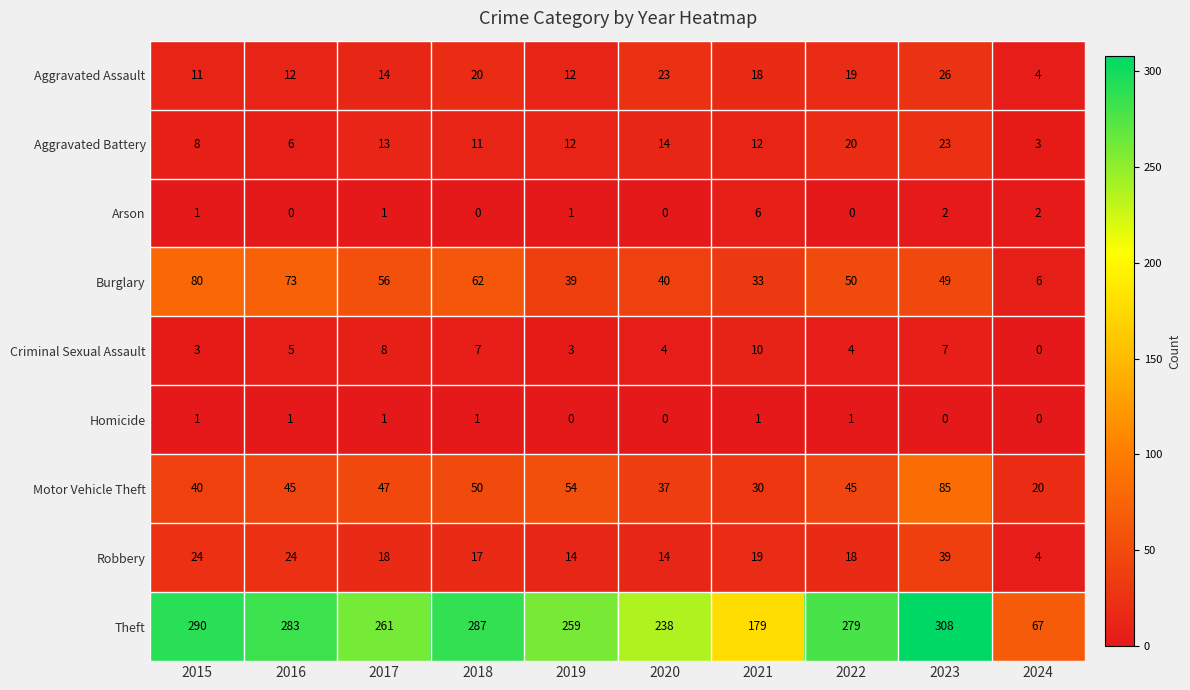

The value of Theft at 2016 is 431. True or false?

False